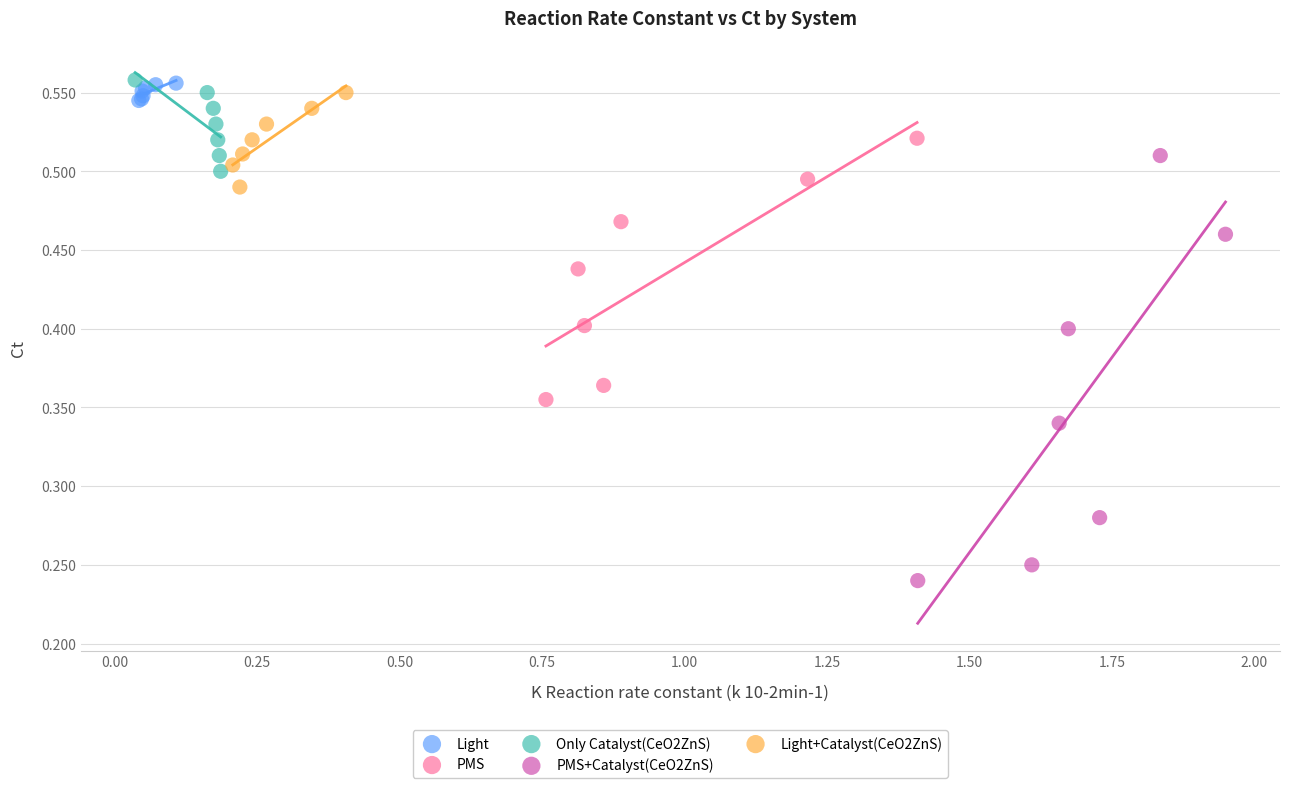

Which series reaches the minimum Y coordinate?

PMS+Catalyst(CeO2ZnS)